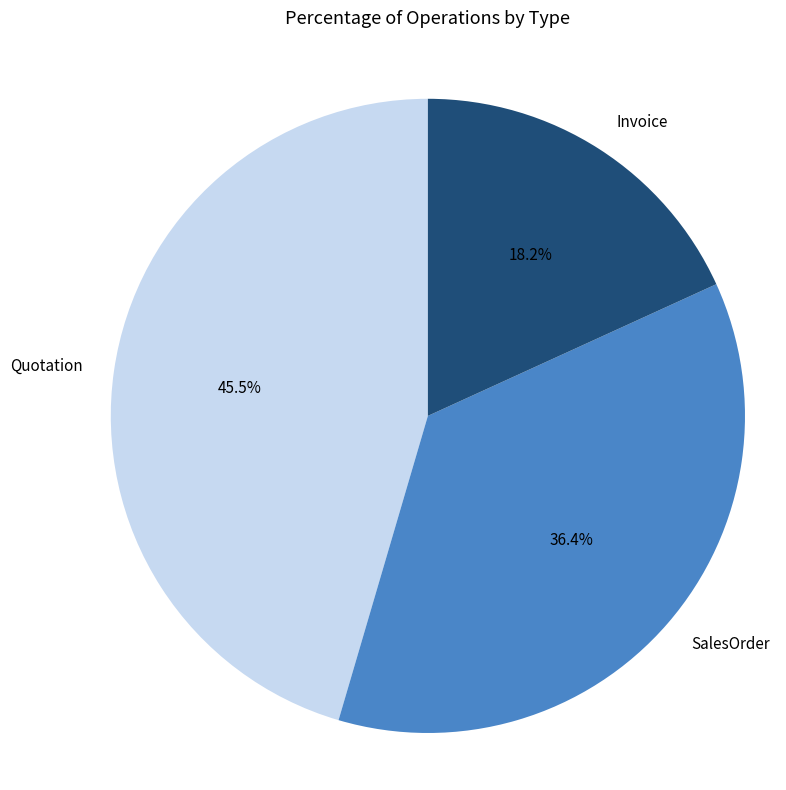

Is there a majority slice in this chart?

No